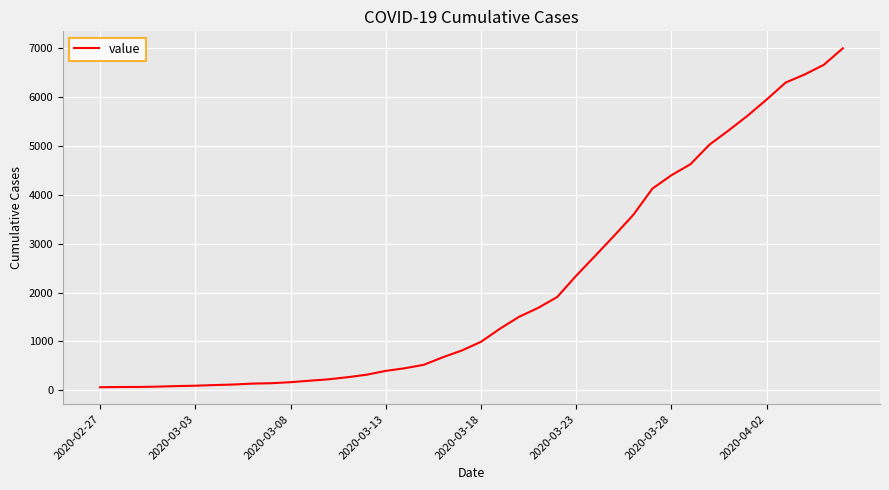

What is the difference between the maximum and minimum values?

6931